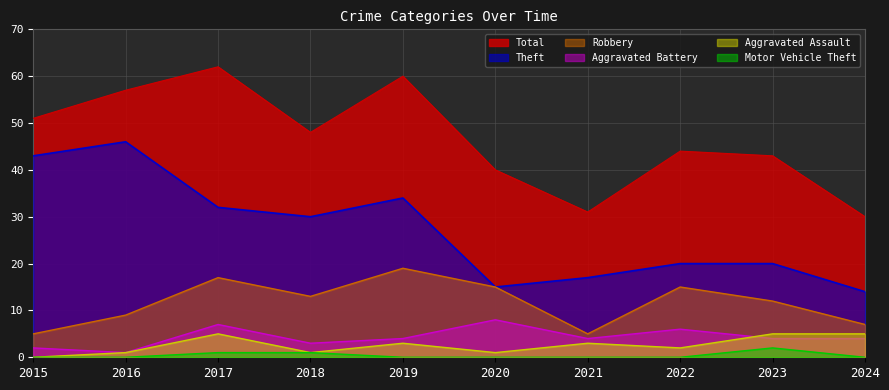

The Aggravated Assault series shows 5 at 2023. True or false?

True